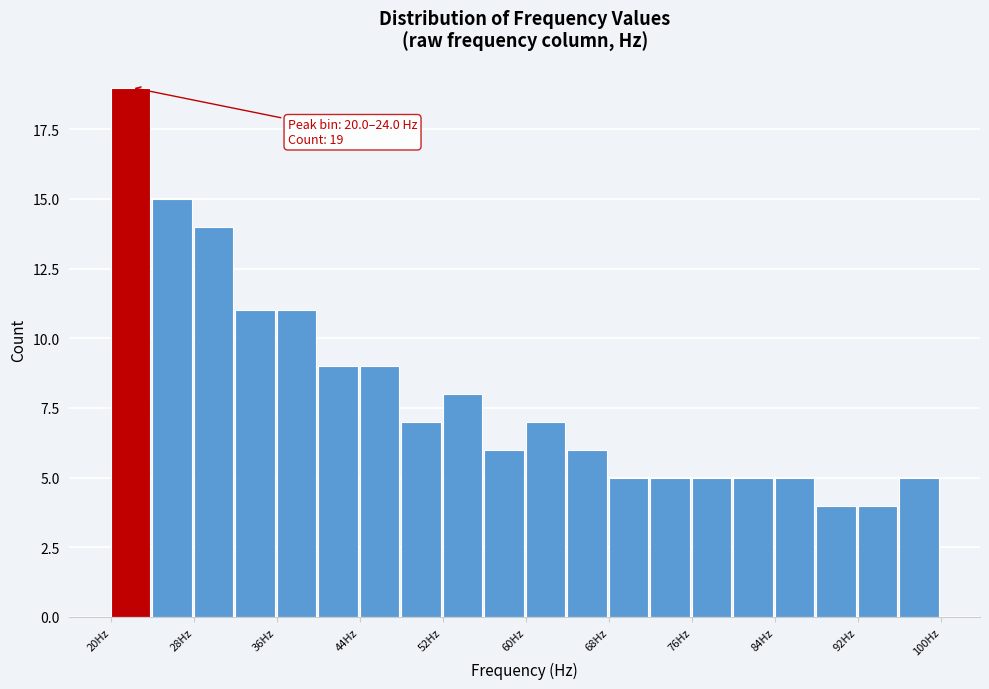

Around what value on the x-axis is the tallest bar? Give the approximate position of its centre, as read against the axis.

22